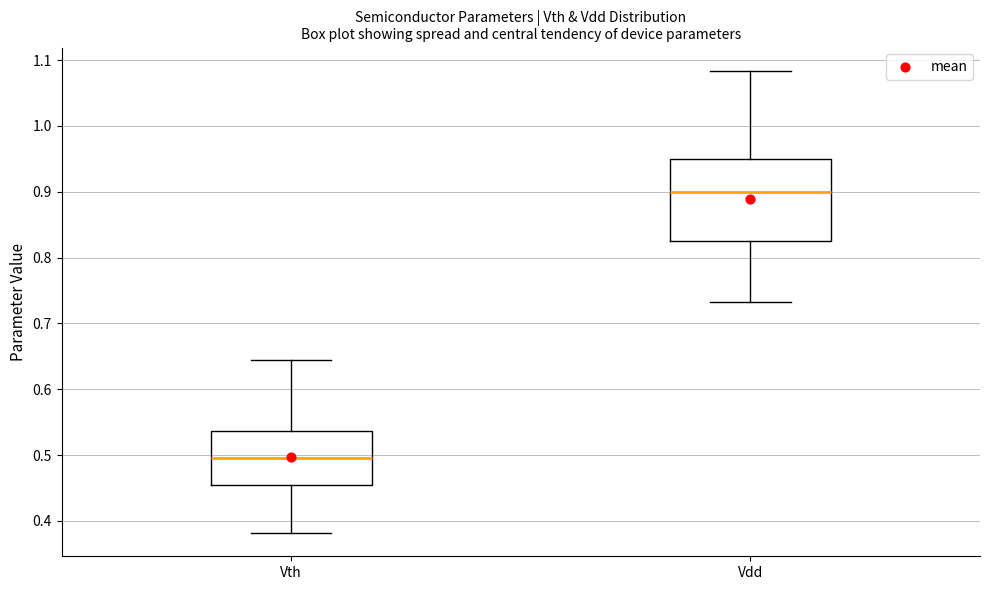

Where does the lower whisker of the box for Vdd end on the y-axis? The values are not printed on the chart, so give them approximately, as read against the axis.

0.73